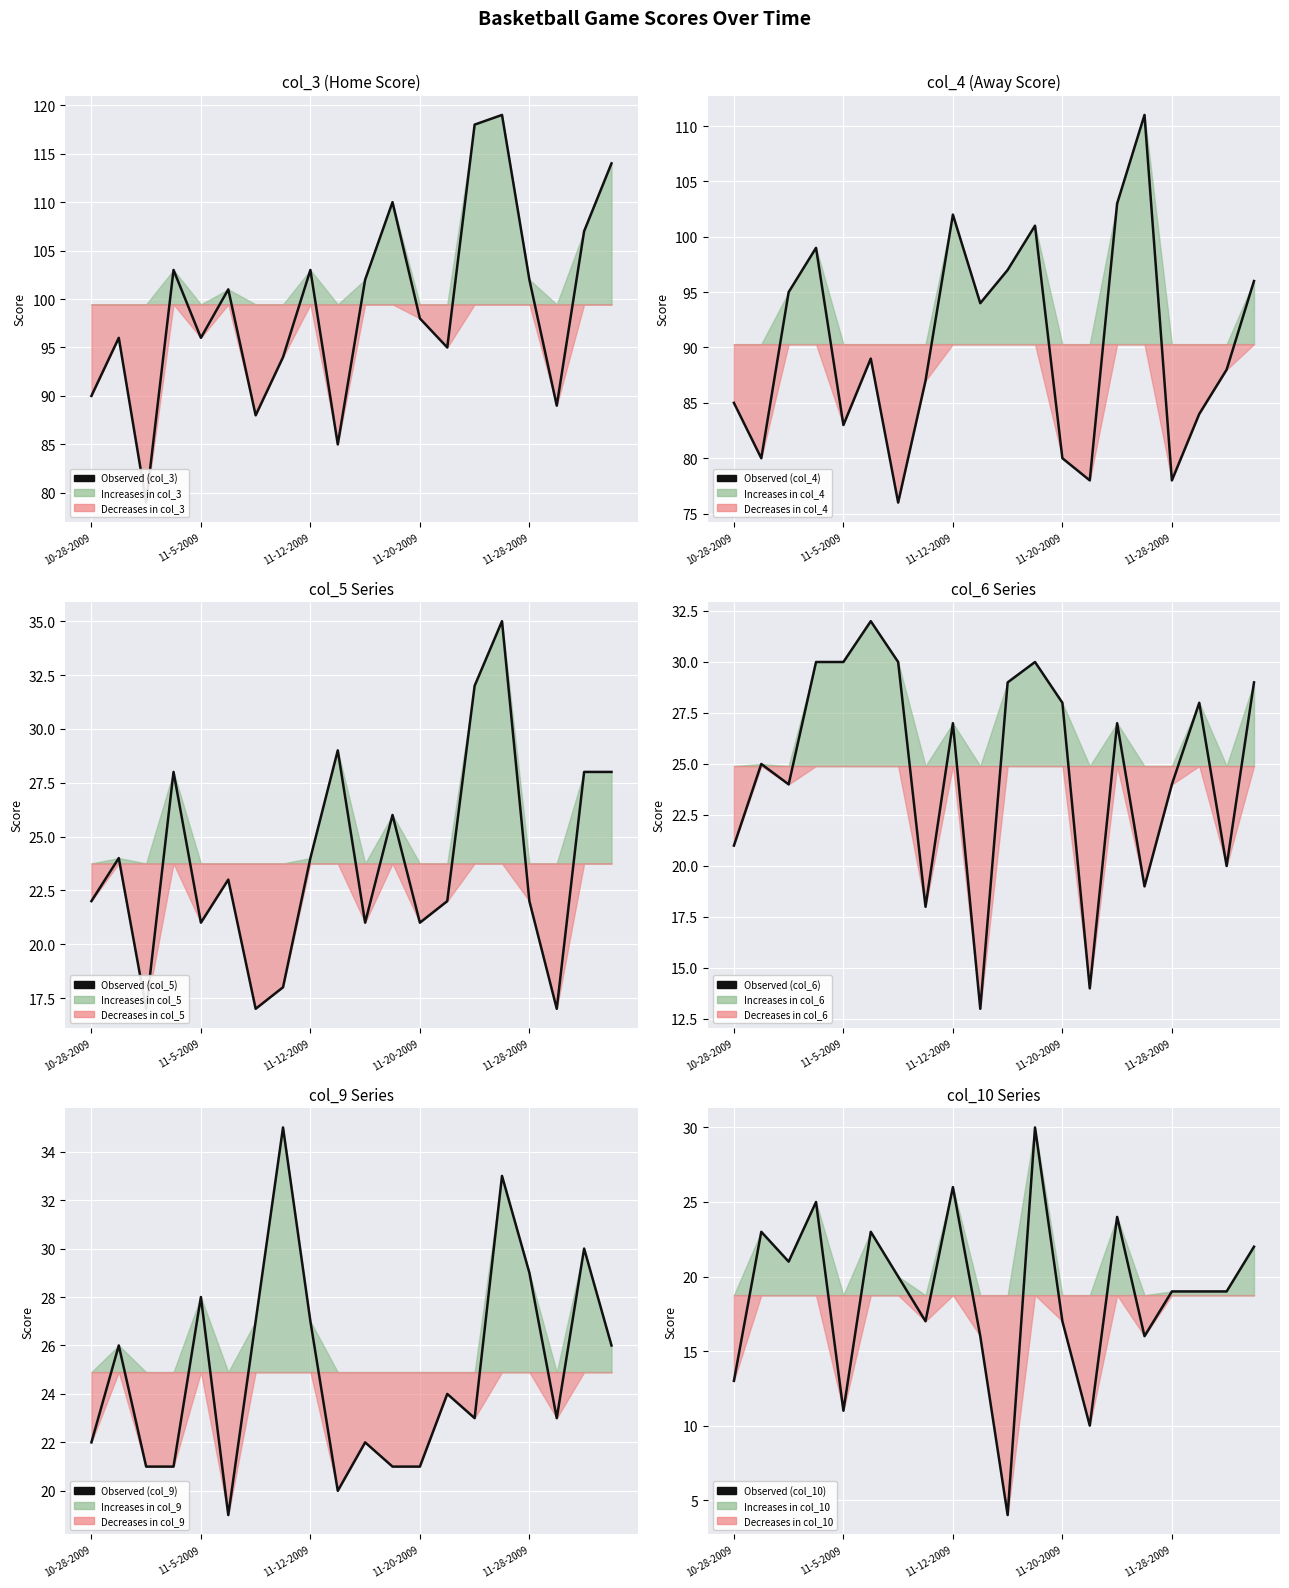

What is the label of the 10th point from the left?

9